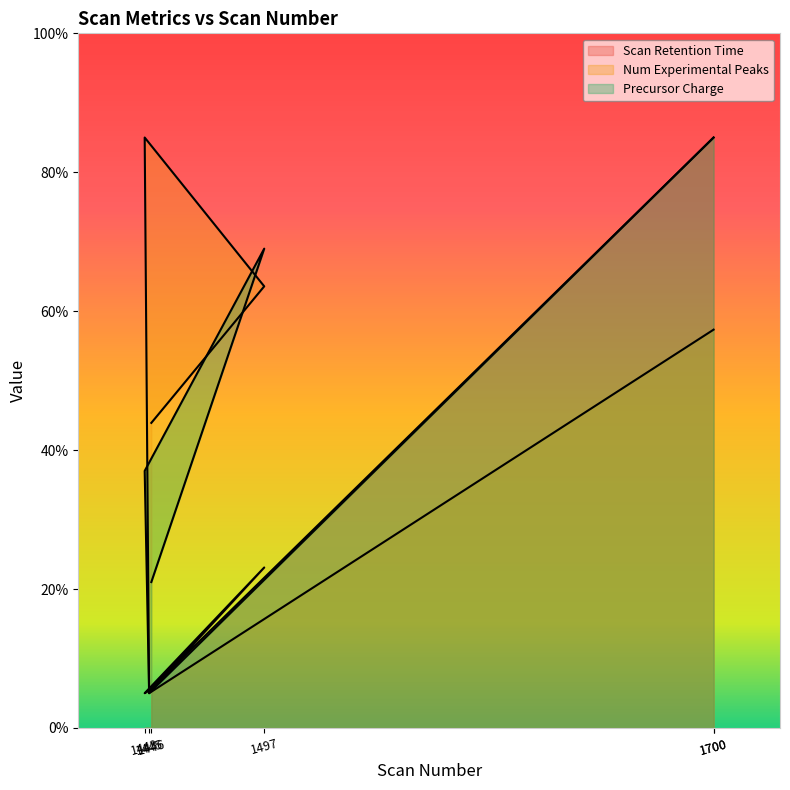

What is the label of the 4th point from the right?

1443